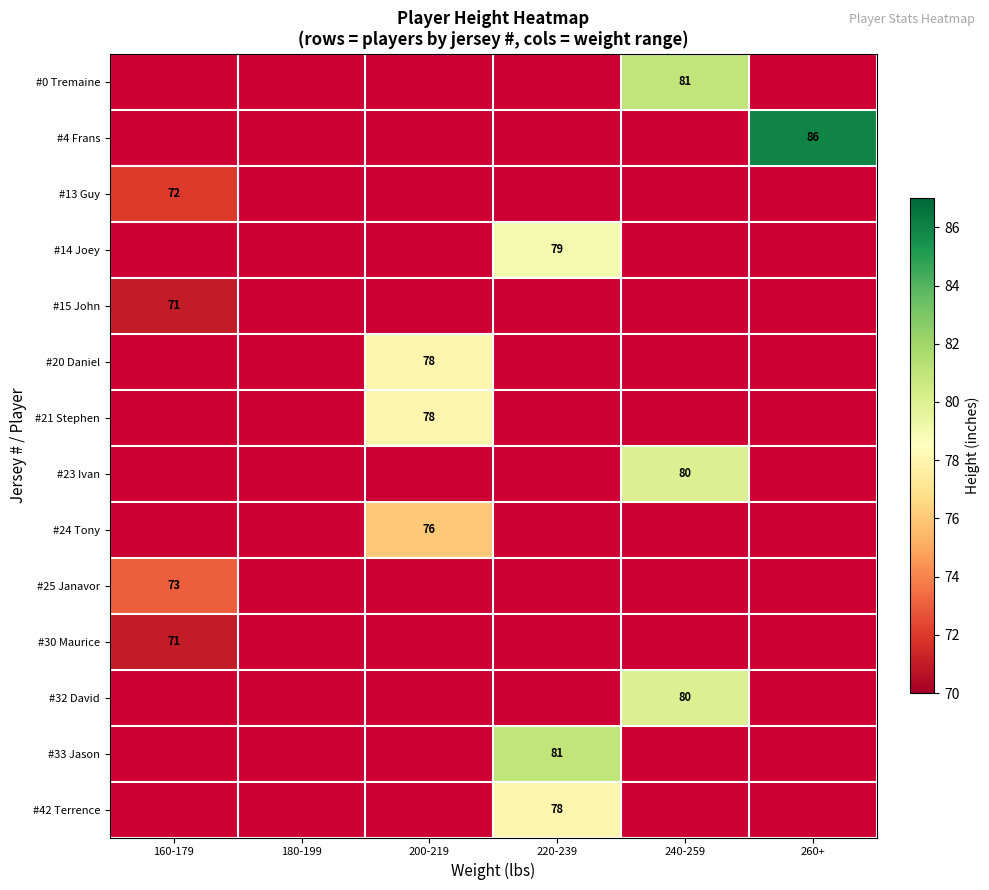

True or false: #24 Tony has a value of 34 at 200-219.

False